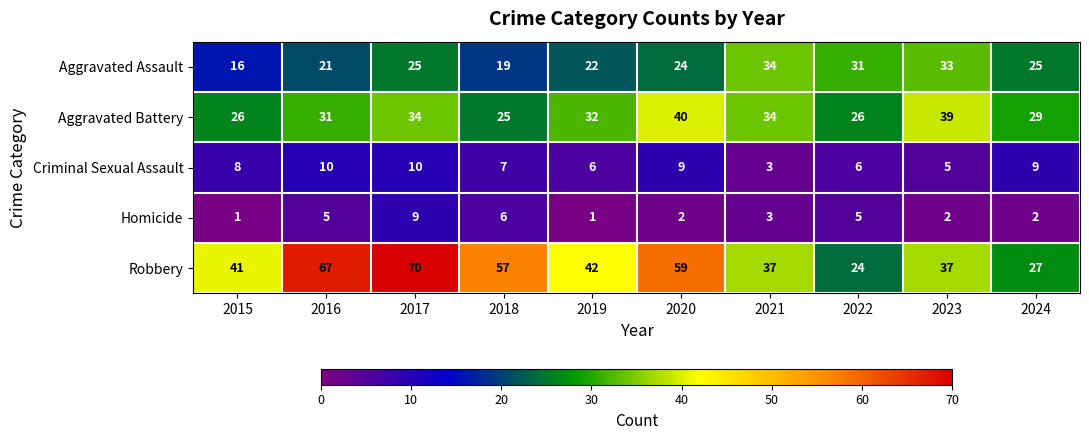

The value of Criminal Sexual Assault at 2021 is 5. True or false?

False